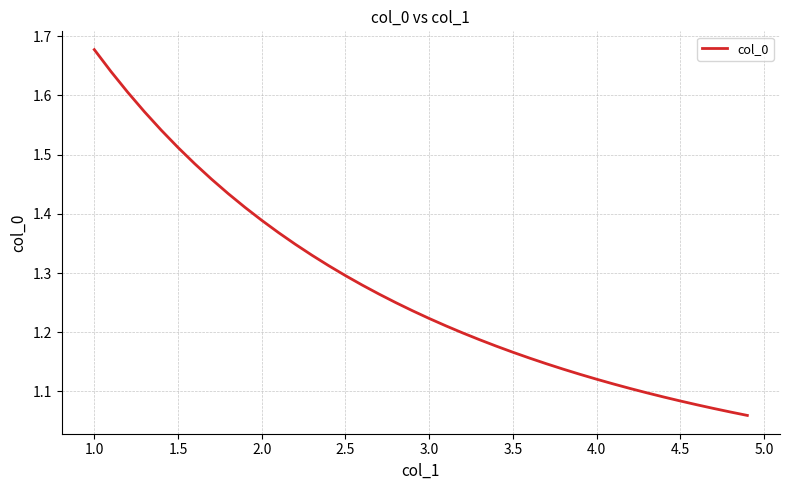

What is the difference between the maximum and minimum values?

0.6